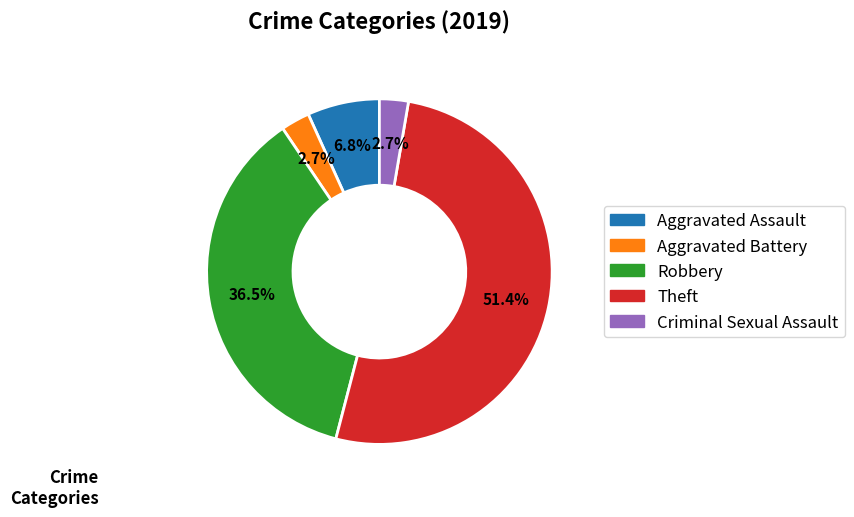

How many slices are in this pie chart?

5